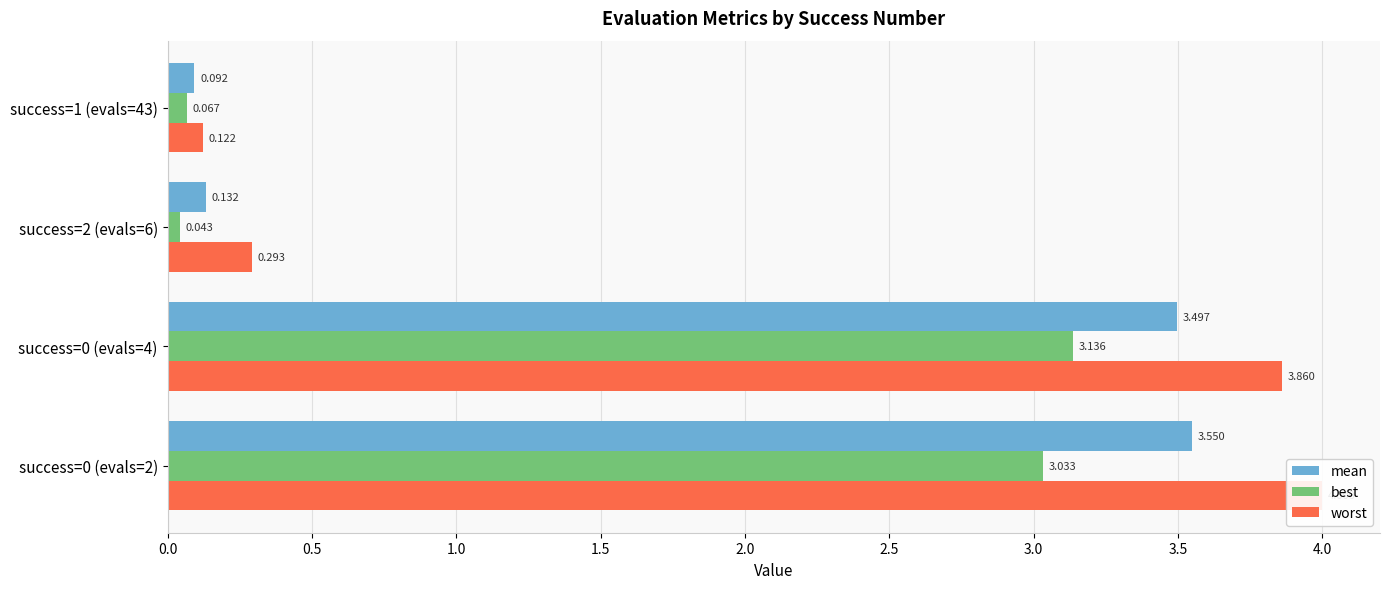

How many data points in mean are above 3?

2